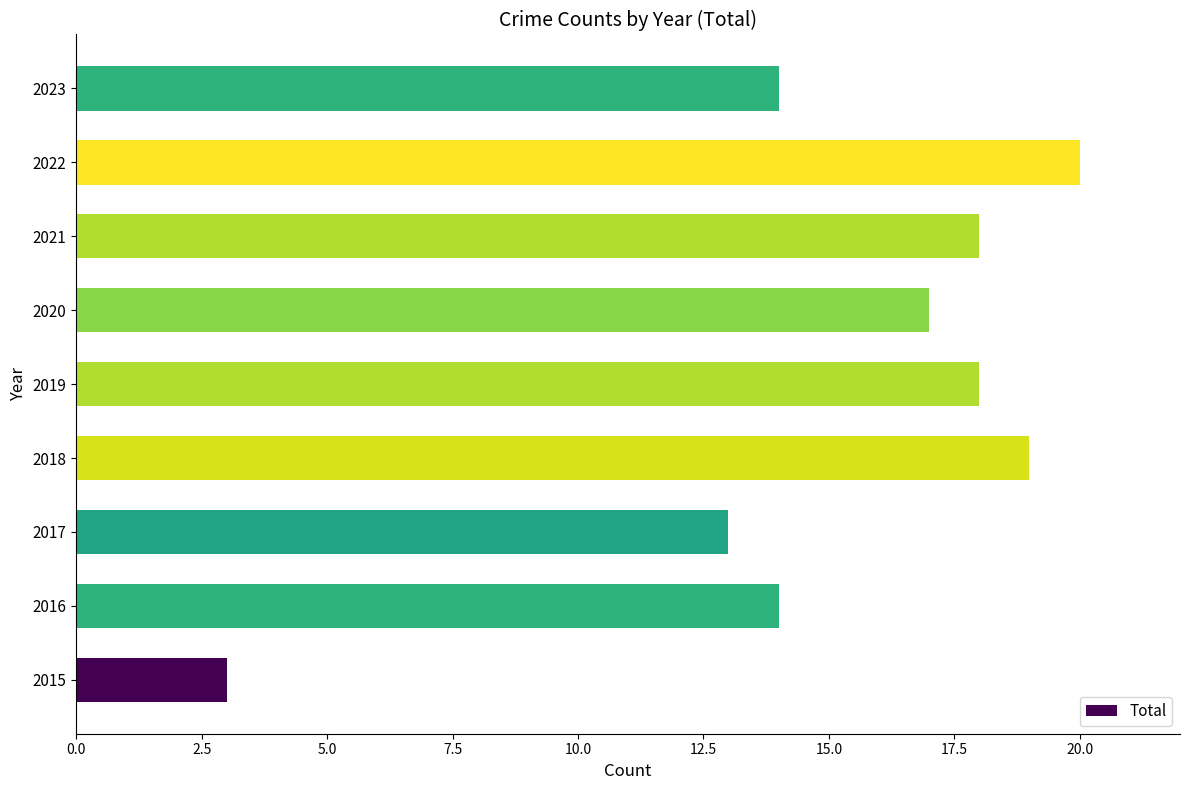

At which label is the value closest to 11?

2017